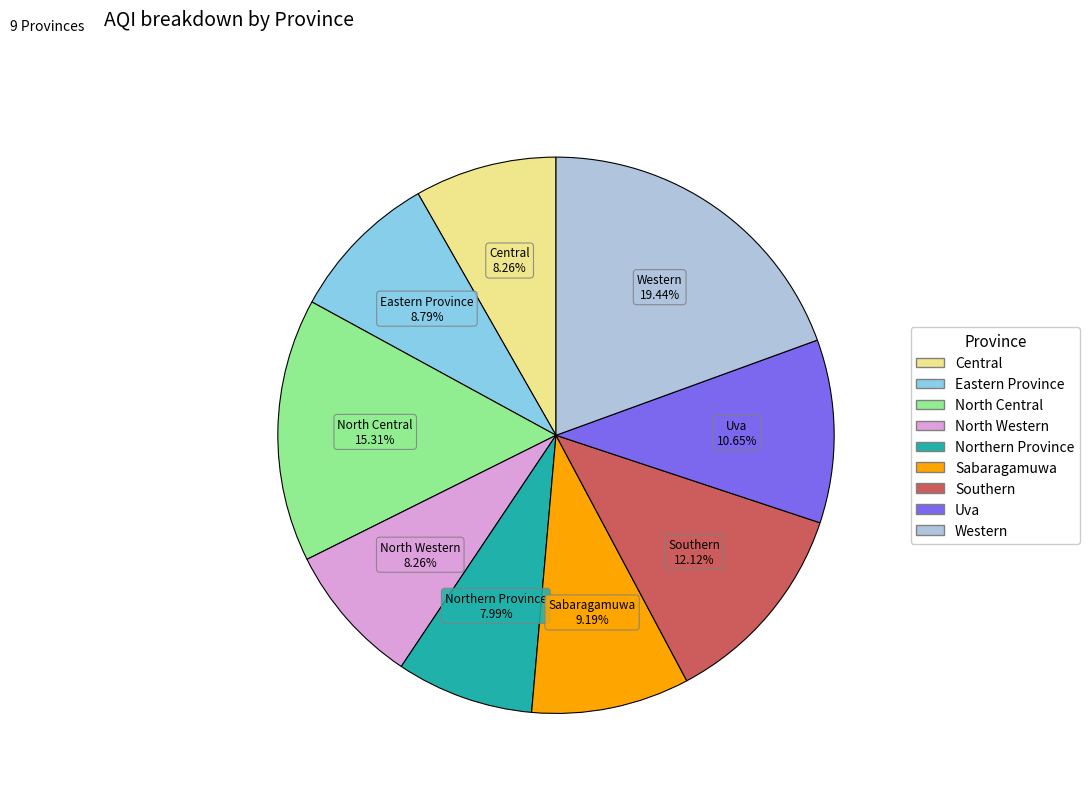

To the nearest percent, what portion does Sabaragamuwa represent?

9%